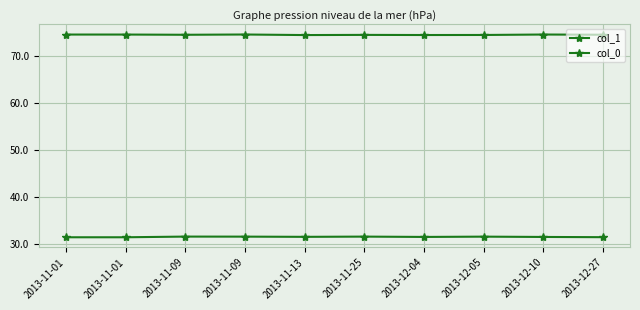

Which series has the largest total across all categories?

col_1